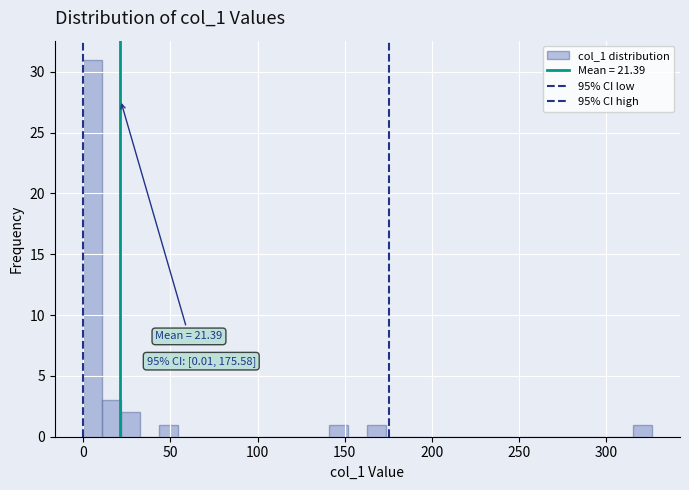

Read against the x-axis, roughly where is the centre of the tallest bar?

5